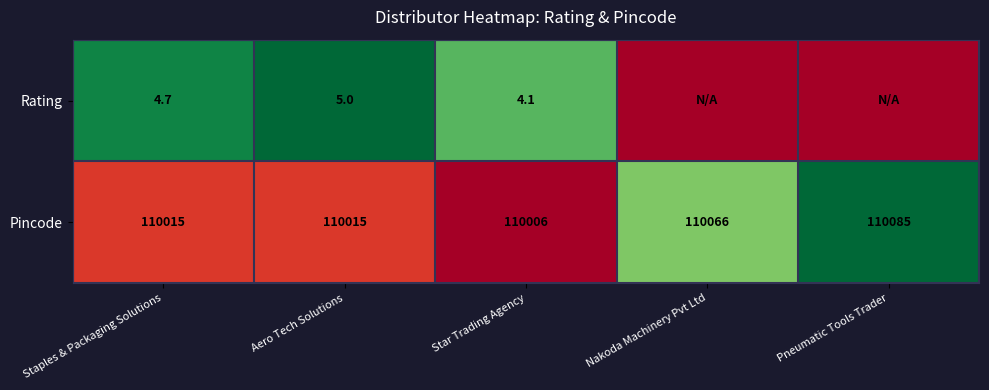

What is the difference between the maximum and minimum values in the Pincode series?

79.0